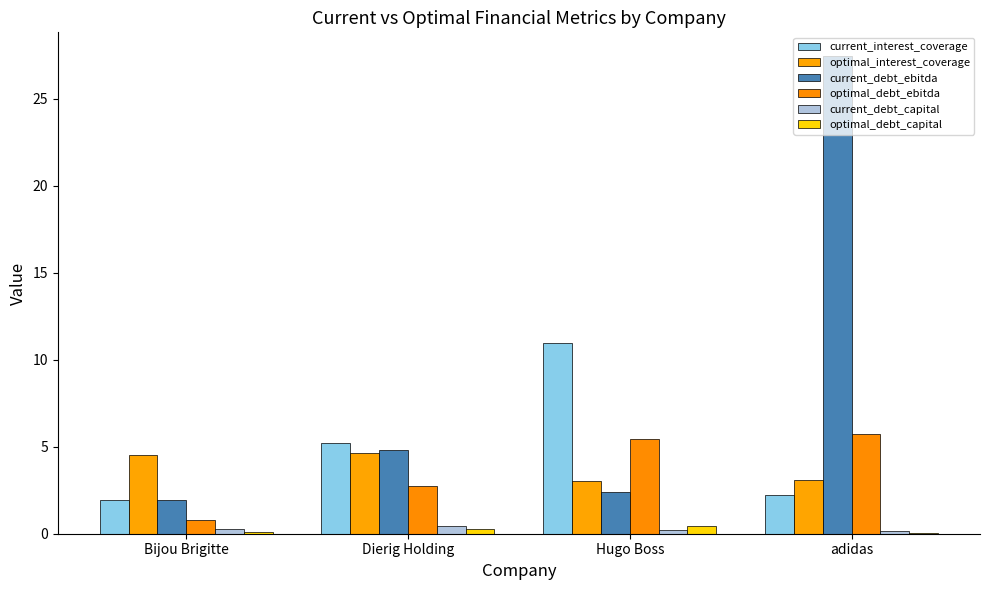

Are the bars horizontal?

No